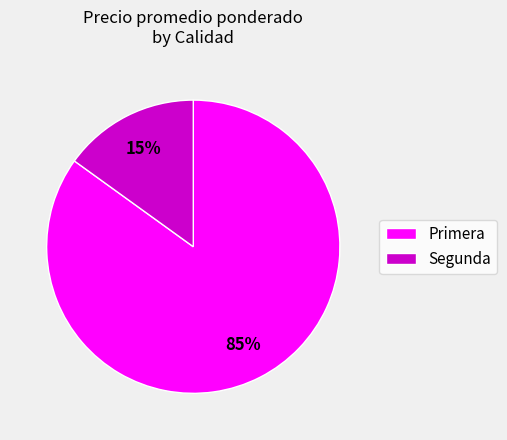

Which has a higher value, Segunda or Primera?

Primera